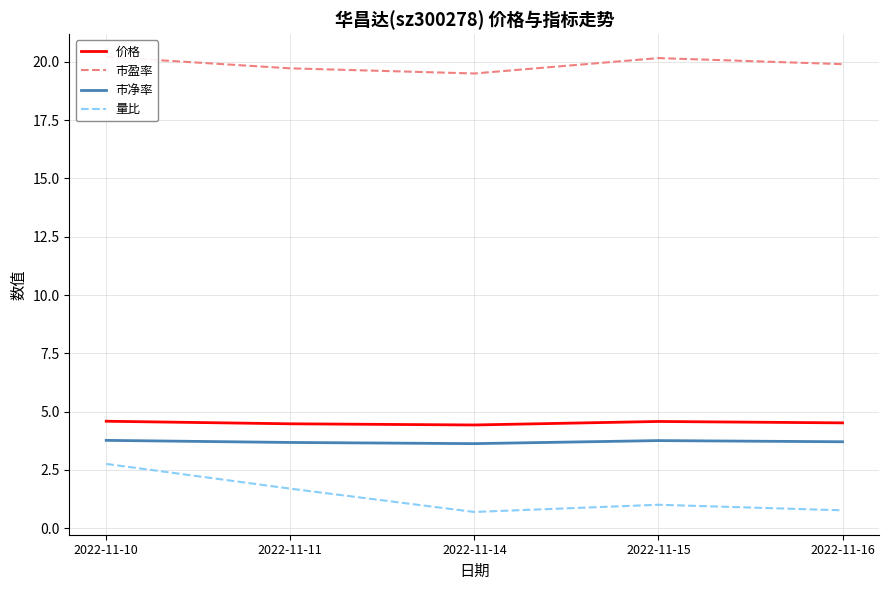

The value of 市净率 at 2022-11-10 is 1.4. True or false?

False